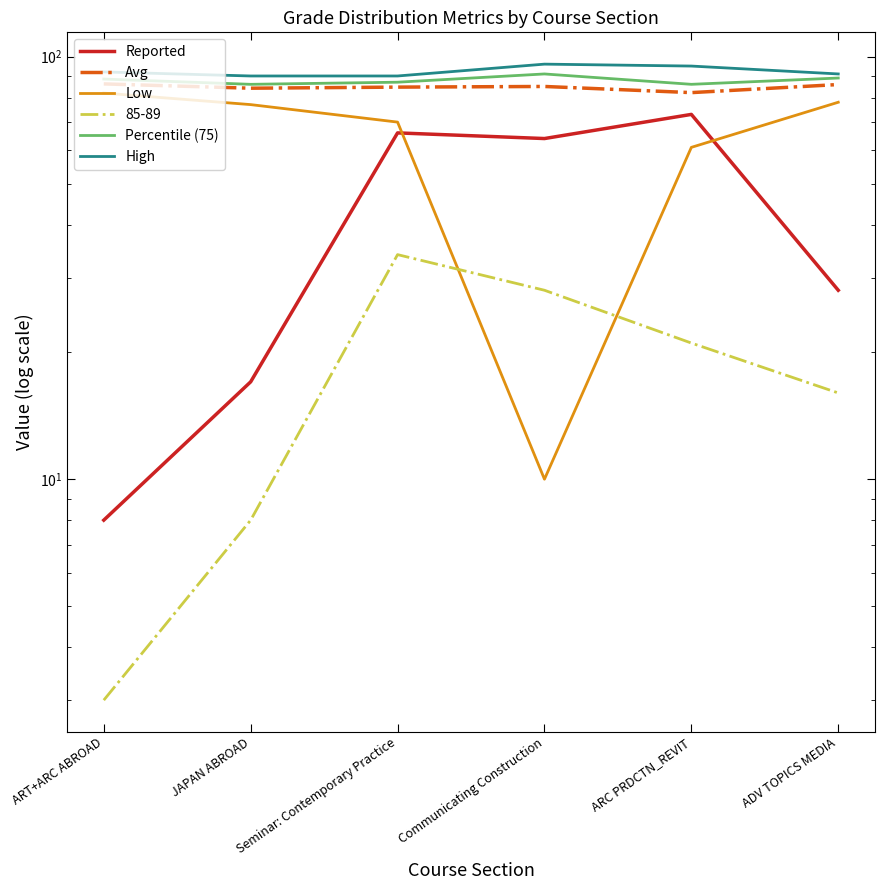

What is the sum of the Avg values at ART+ARC ABROAD and JAPAN ABROAD?

170.4